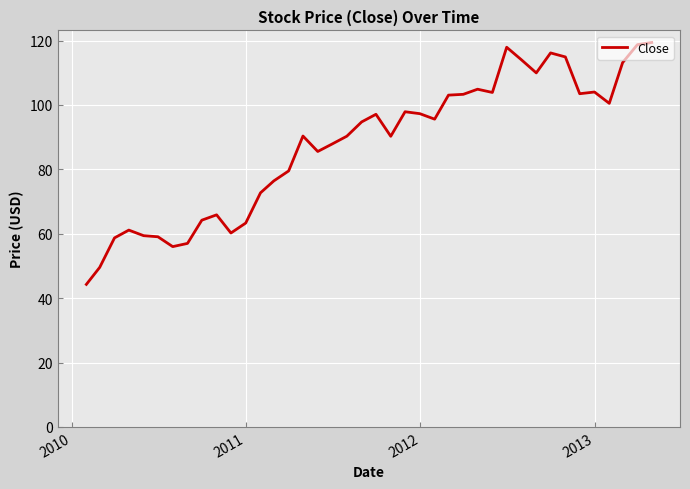

What is the smallest value displayed?

44.3